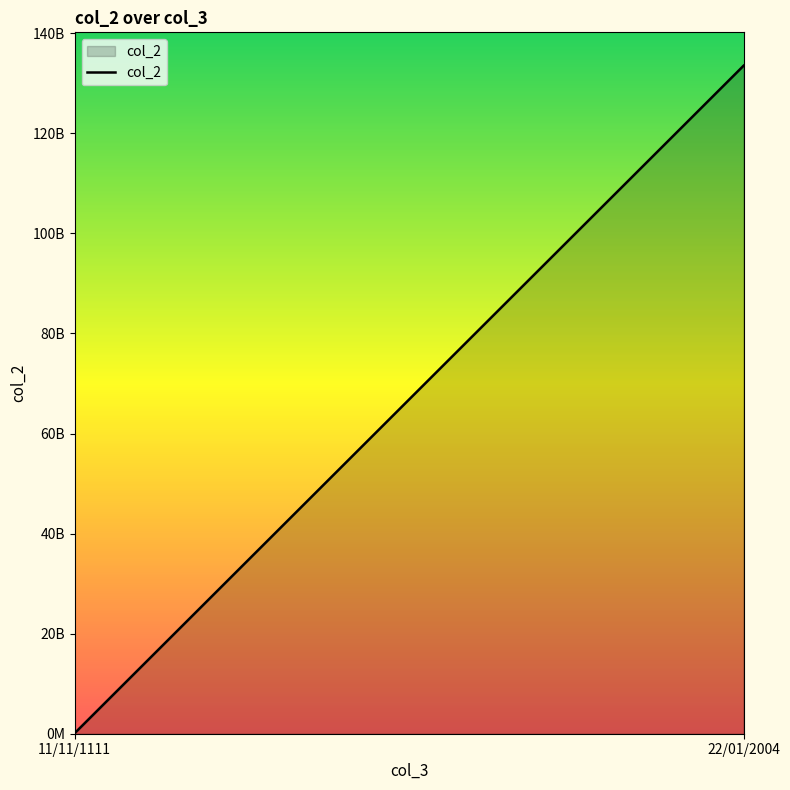

Rank the categories by value from lowest to highest.

11/11/1111, 22/01/2004